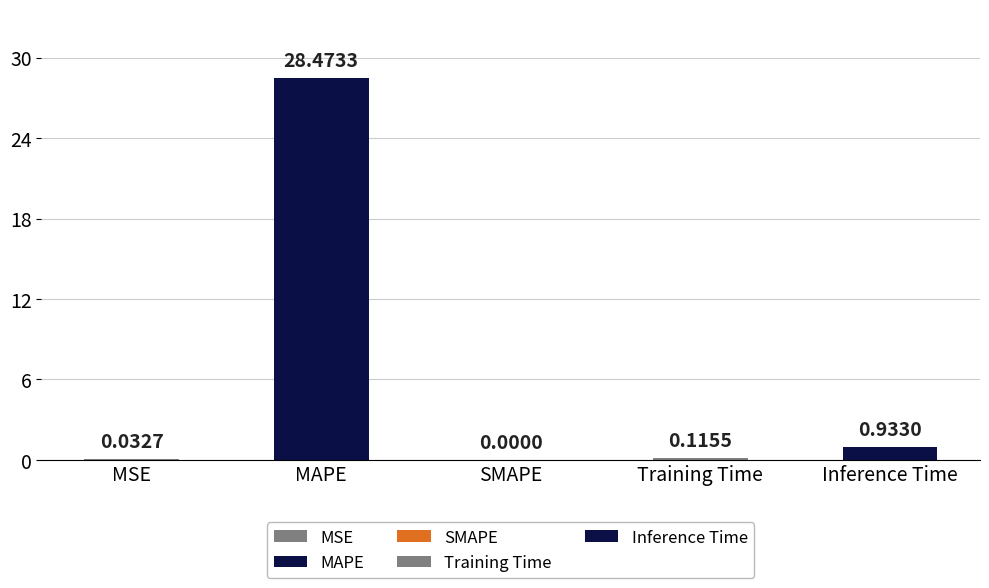

Where is the data nearest to the value 14?

Inference Time